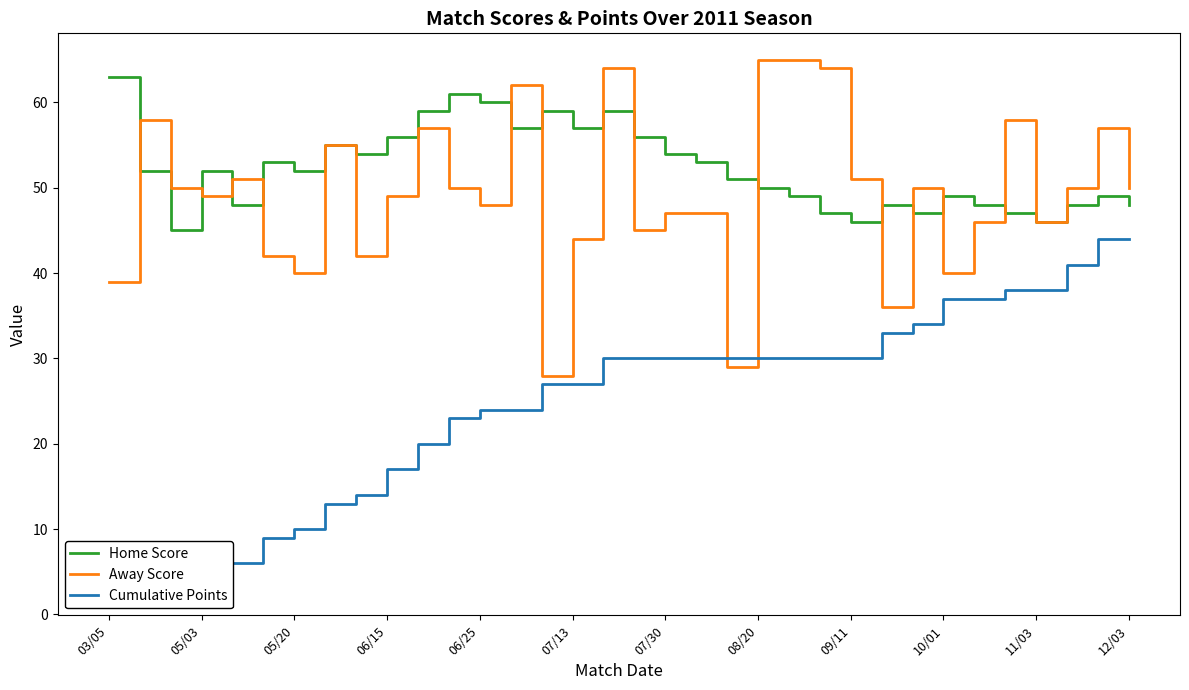

The value of Away Score at 12/03 is 50. True or false?

True